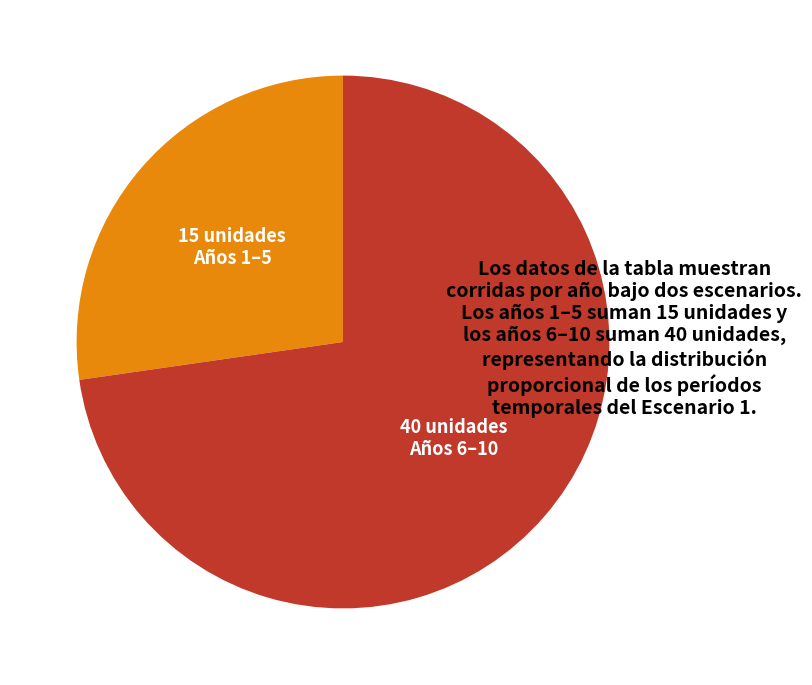

Is there any slice that represents more than half of the pie?

Yes